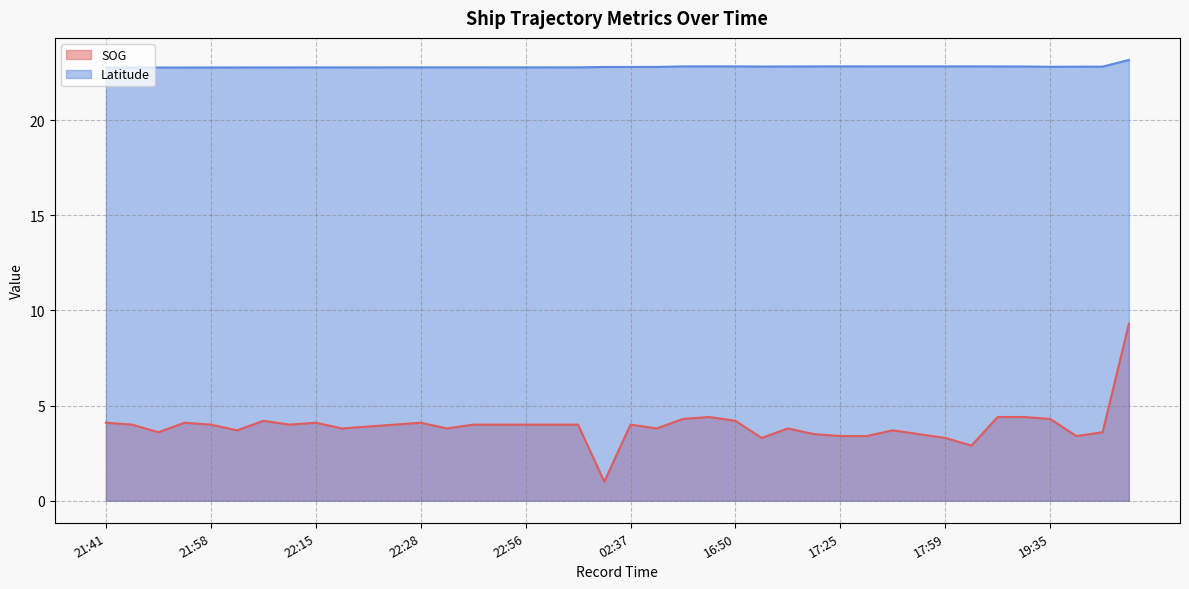

Rank the series by their maximum value, from lowest to highest.

SOG, Latitude